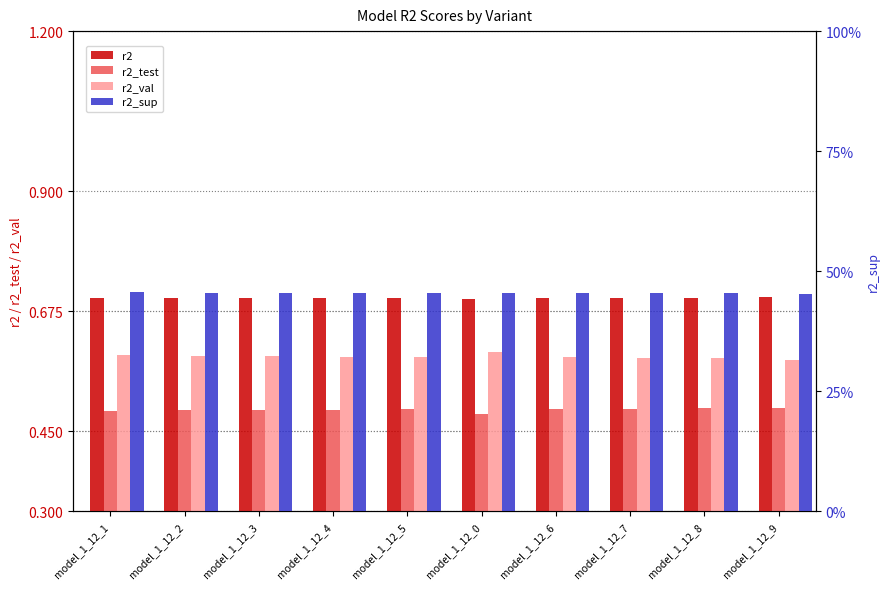

At which label is r2_val closest to 0?

model_1_12_9